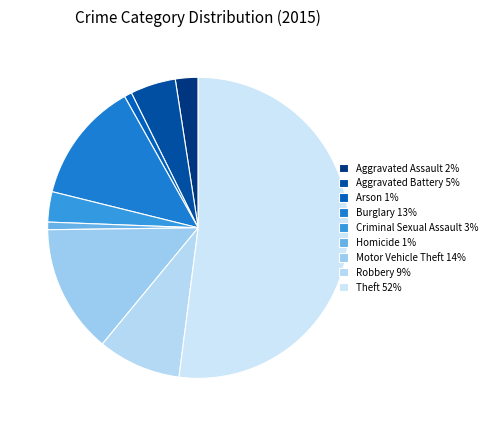

What portion of the pie excludes Criminal Sexual Assault?

96.7%